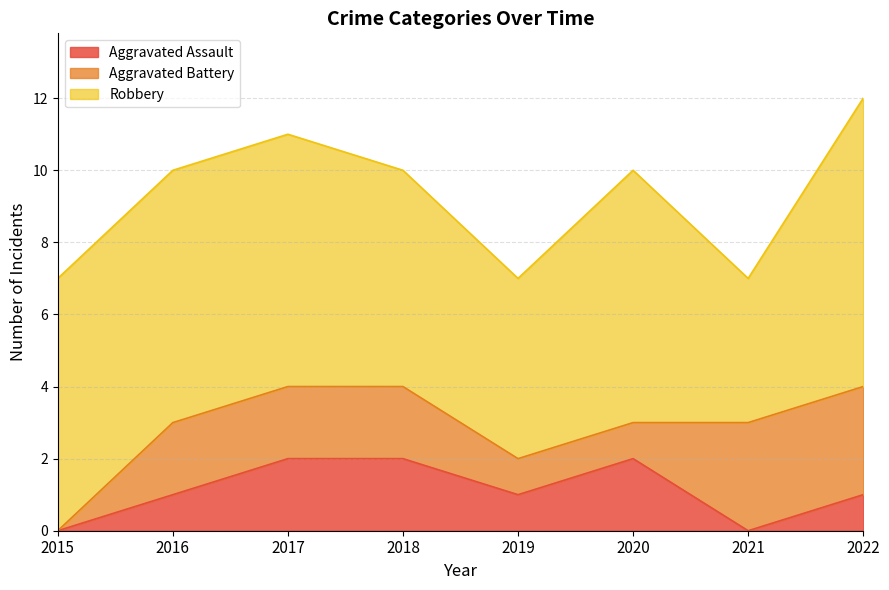

List the labels in order of Aggravated Battery value, smallest first.

2015, 2019, 2020, 2016, 2017, 2018, 2021, 2022